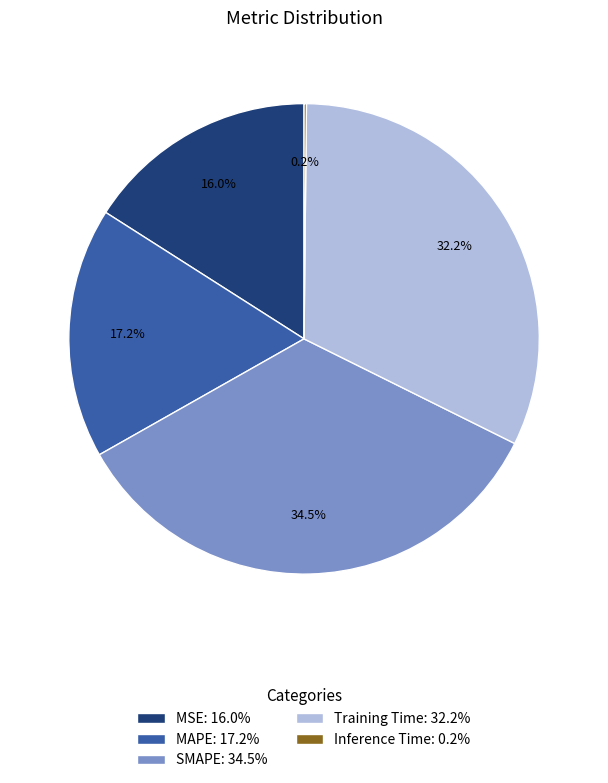

What portion of the pie excludes MSE: 16.0%?

84.0%